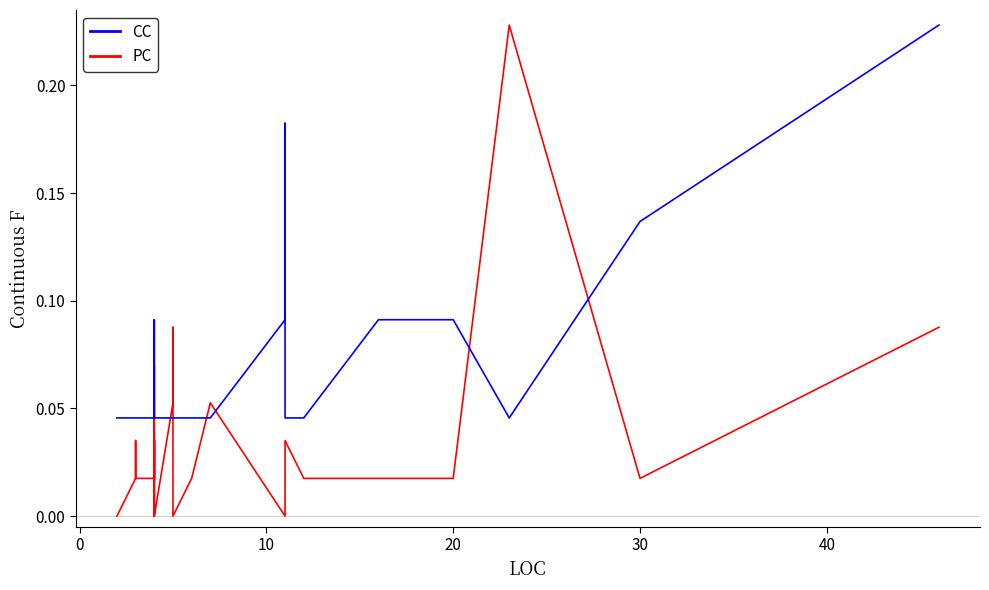

True or false: CC has a value of 0.0 at 29.

False